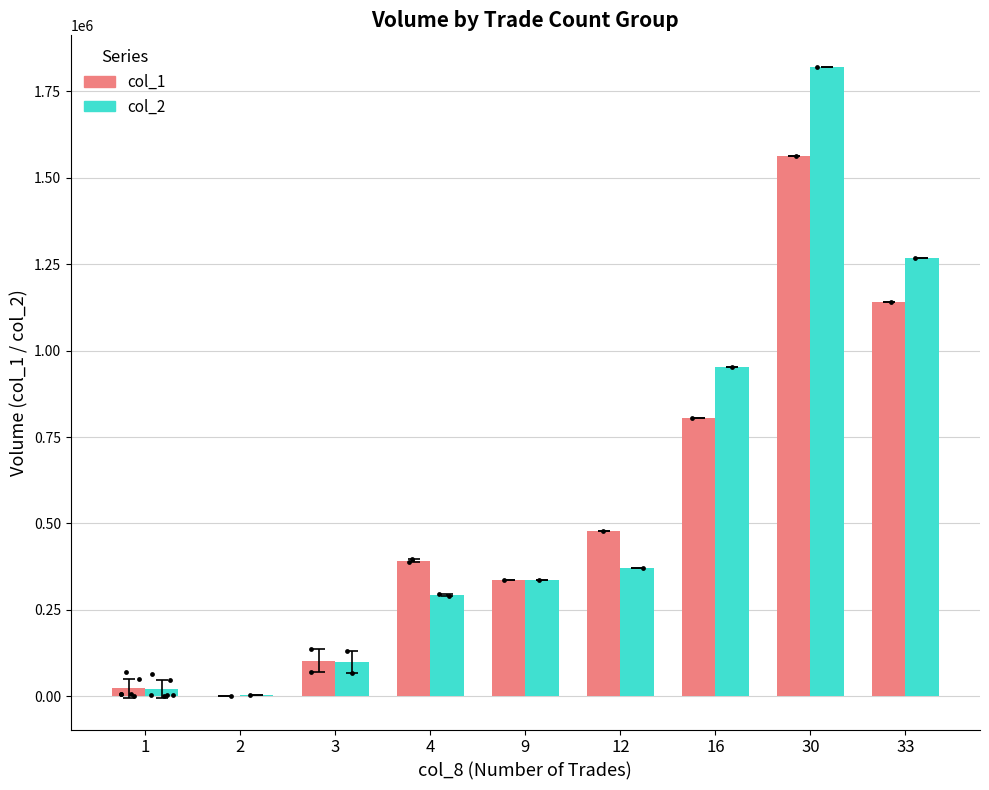

What are all the series names shown in the legend?

col_1, col_2